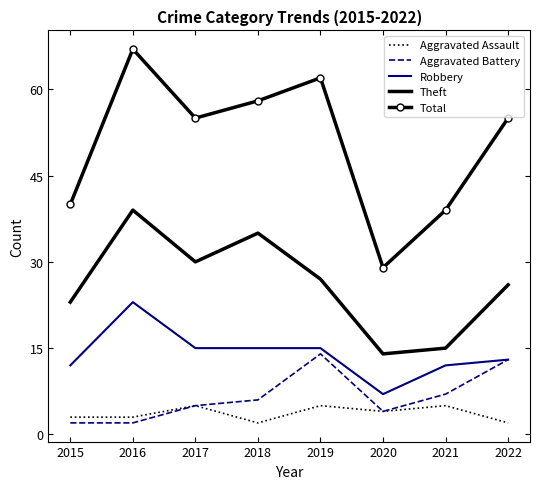

Which category has the highest value in the Total series?

2016